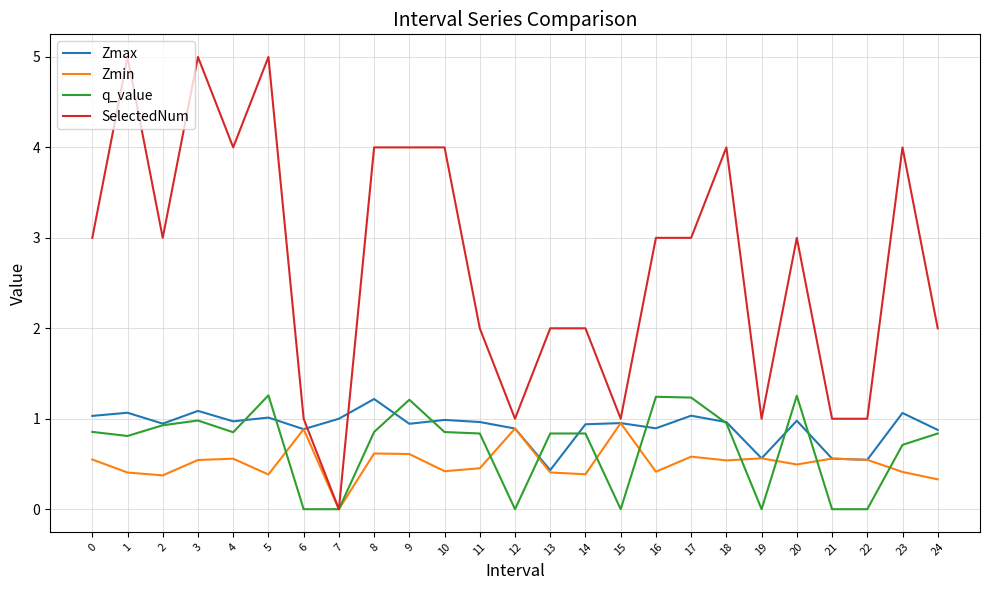

What is the difference between the maximum and second lowest values in the Zmax series?

0.7